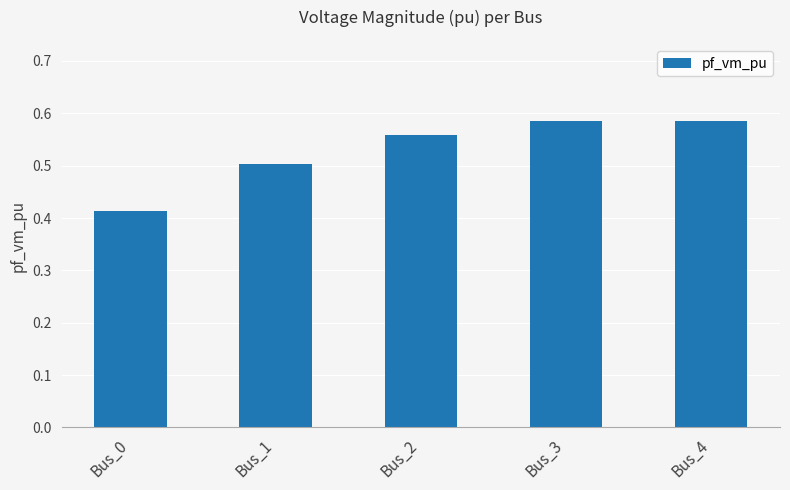

What is the average value?

0.5